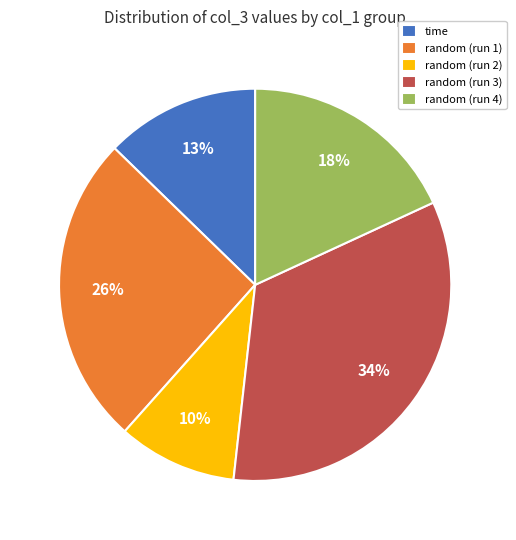

What is the largest slice in the pie chart?

random (run 3)